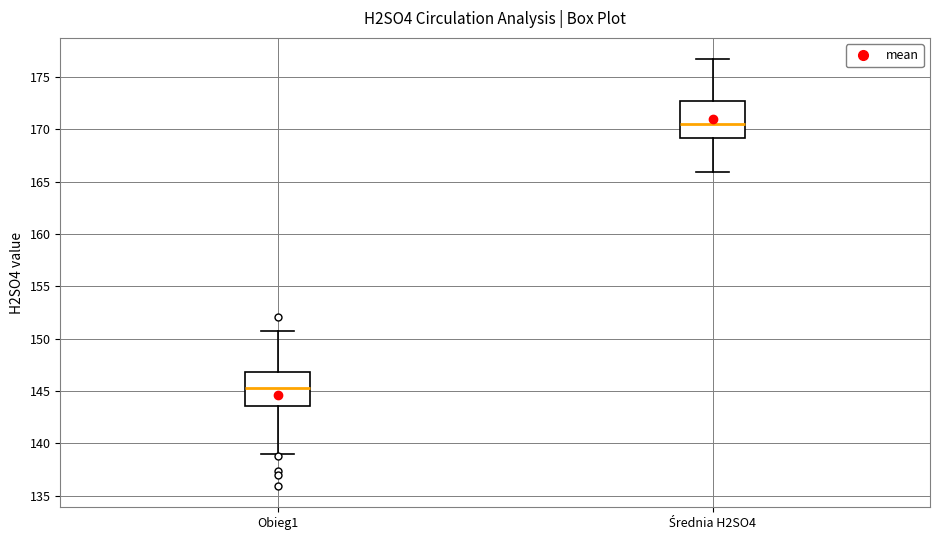

Where does the upper whisker of the box for Obieg1 end on the y-axis? The values are not printed on the chart, so give them approximately, as read against the axis.

151.0